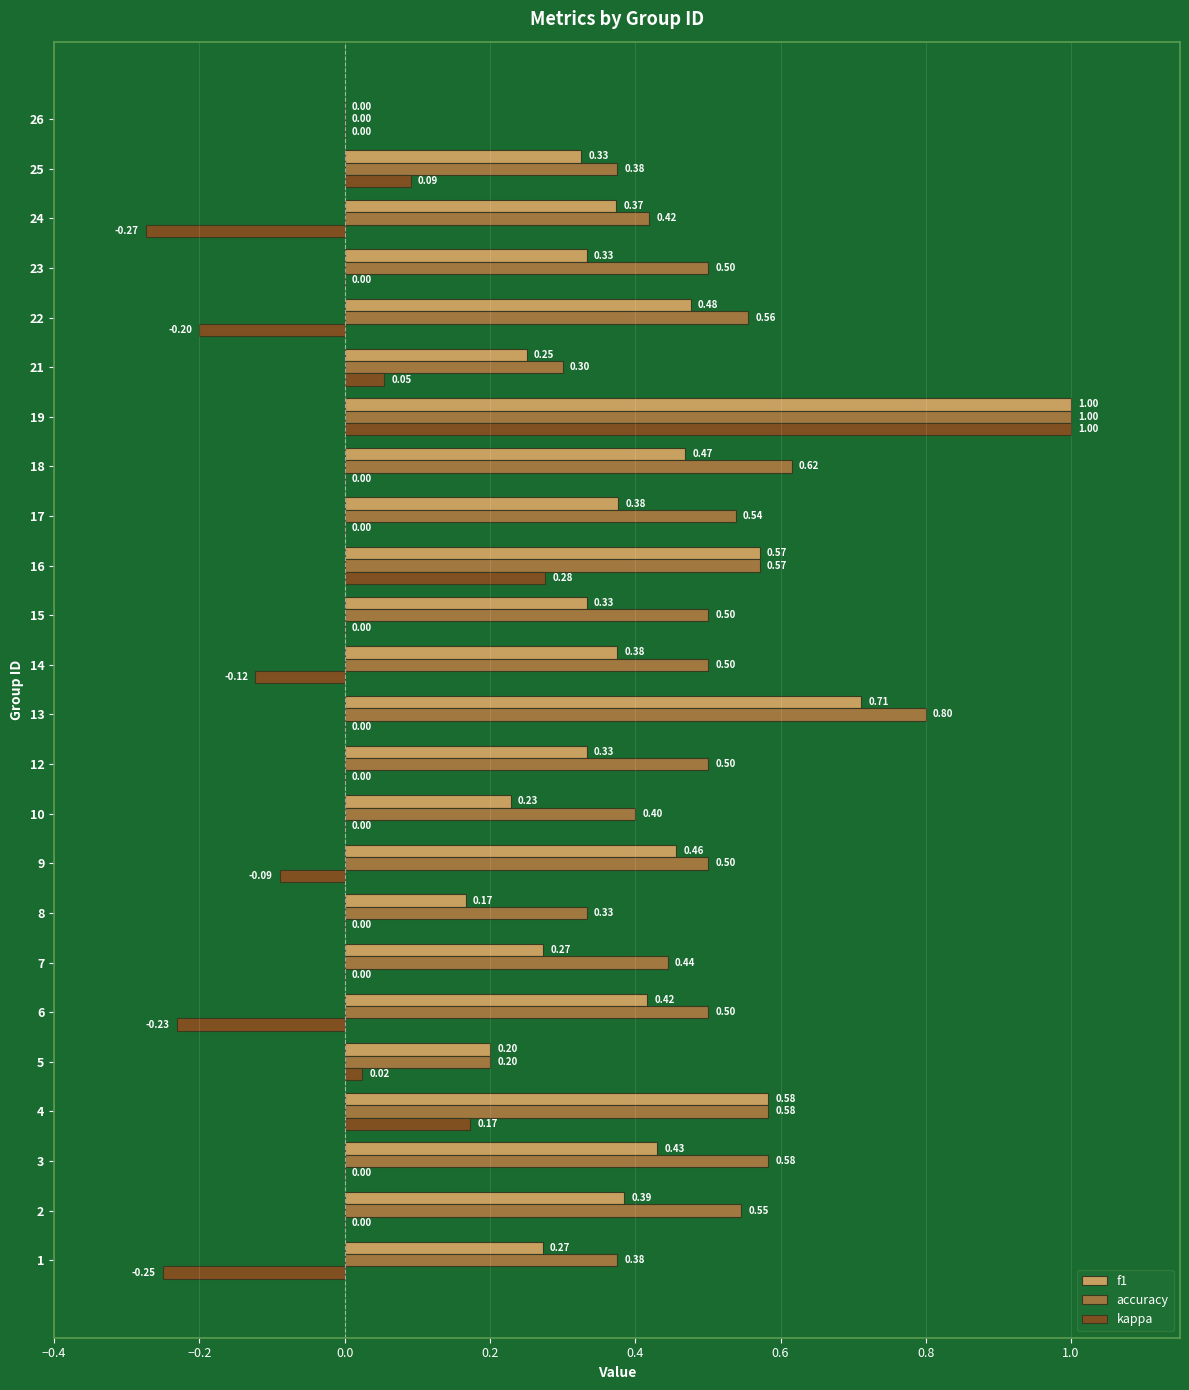

Count the f1 values in the range 0 to 1.

24